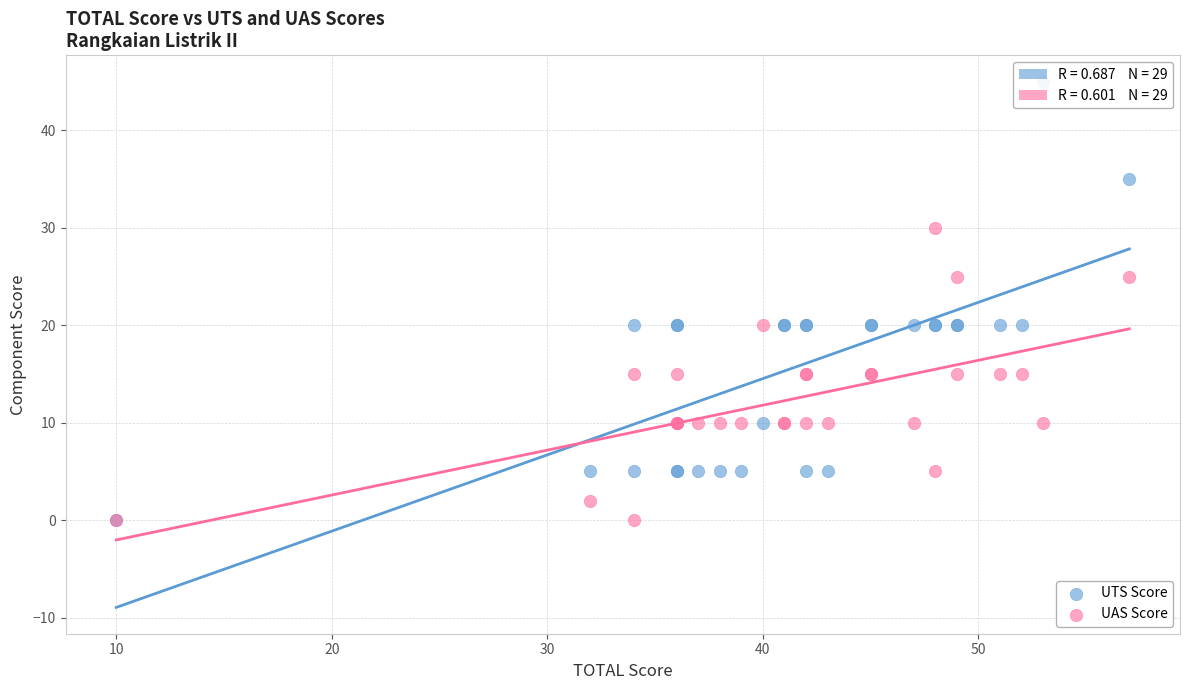

Which series contains the highest Y value?

UTS Score